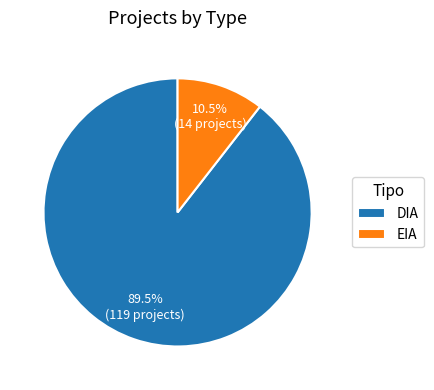

To the nearest percent, what is the difference between the EIA and DIA slice percentages?

79%